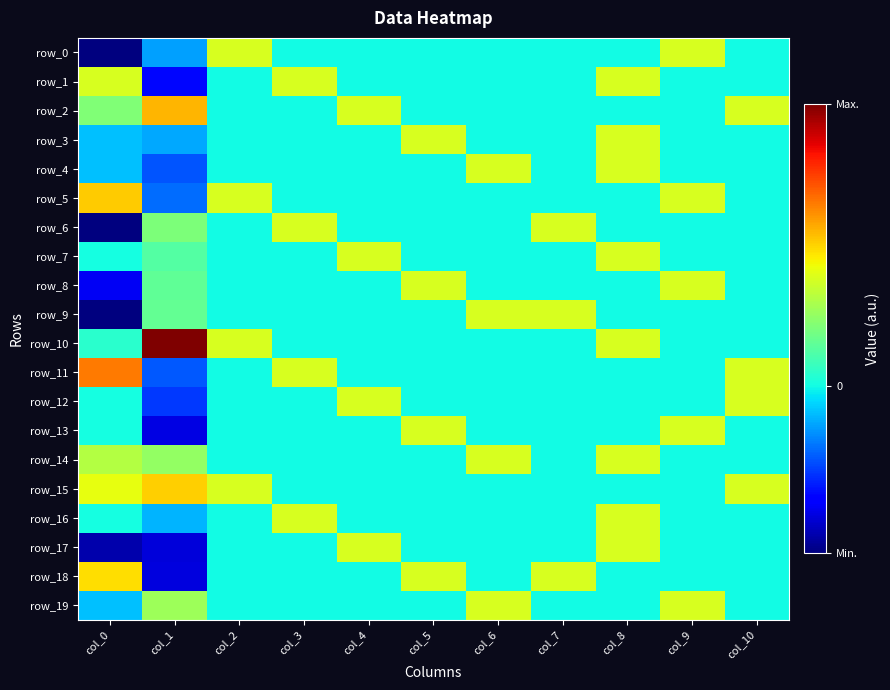

Where does the row_18 series first go above 0?

col_0